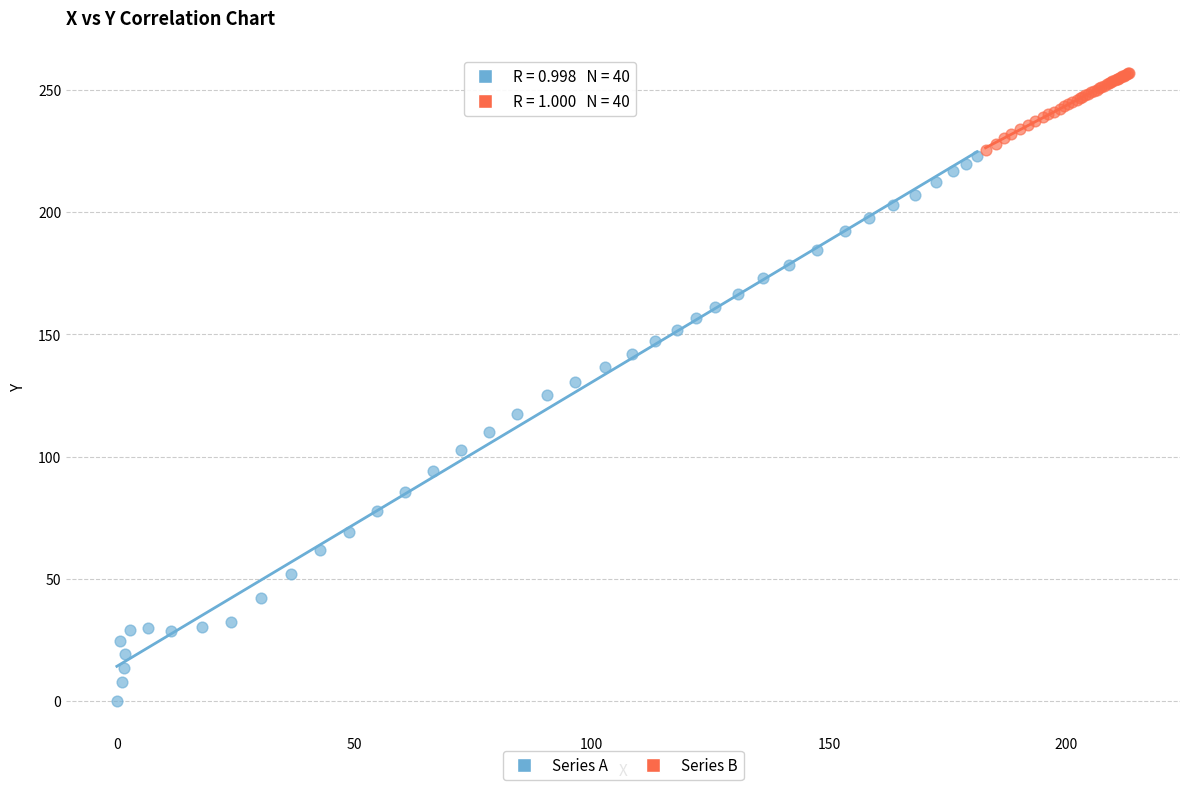

Which series has the largest Y range (max minus min)?

Series A